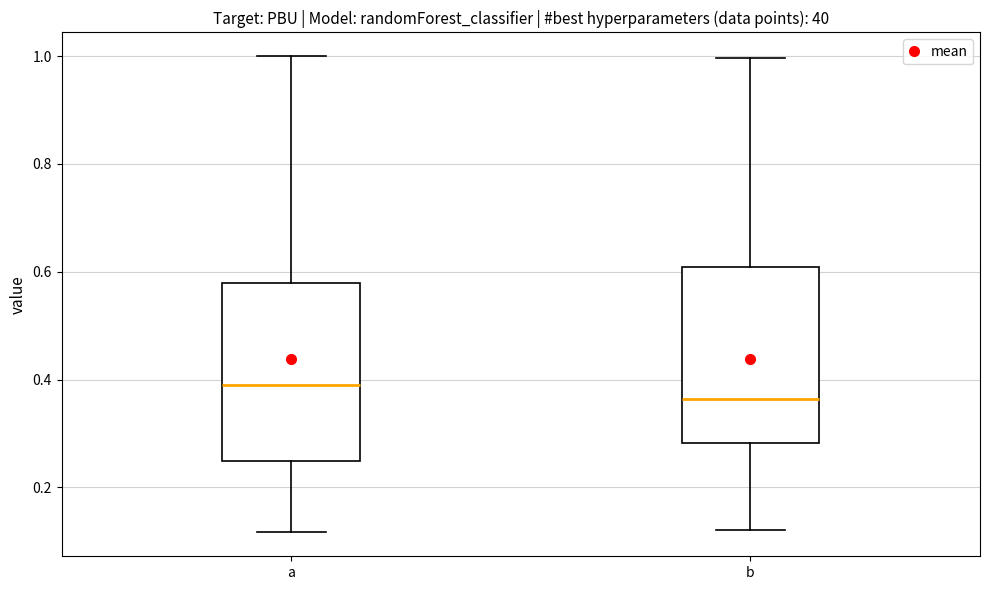

Where is the lower edge of the box for a on the y-axis? The values are not printed on the chart, so give them approximately, as read against the axis.

0.24